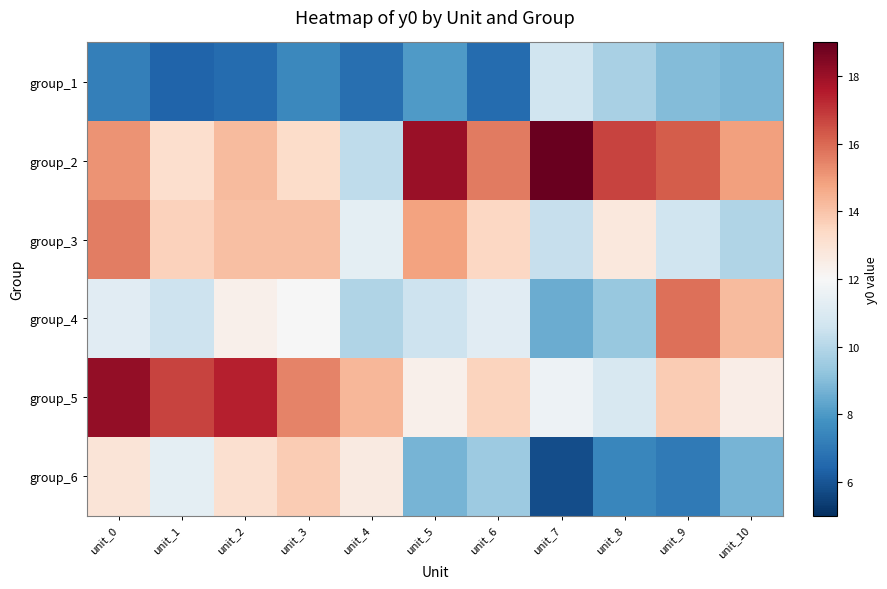

At unit_3, list the series in order from smallest to largest.

group_1, group_4, group_2, group_6, group_3, group_5